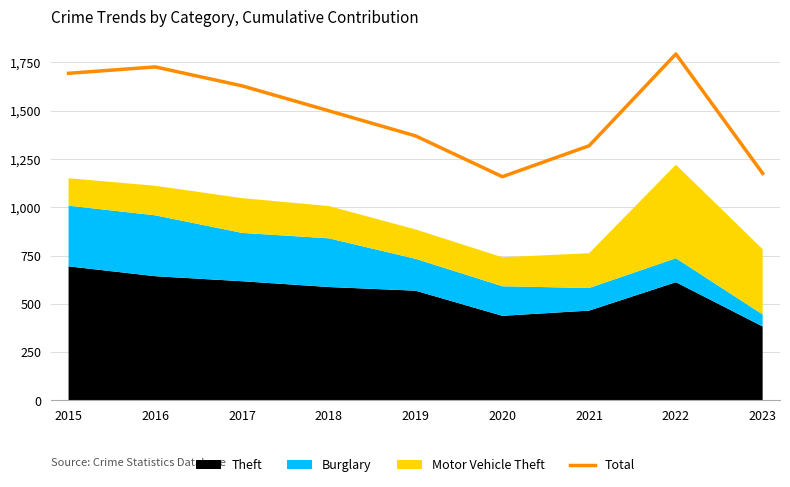

The value at 2015 is 623. True or false?

False